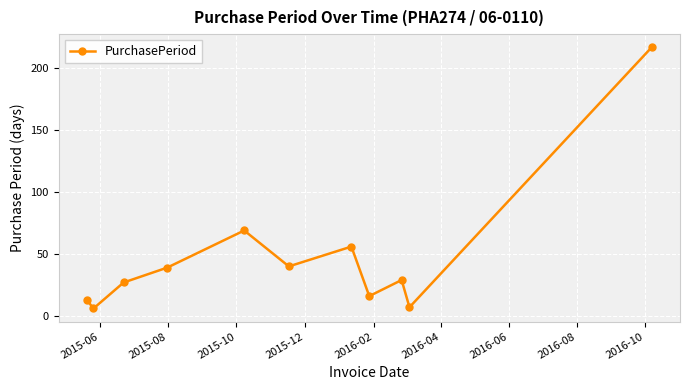

What is the sum of all values?

519